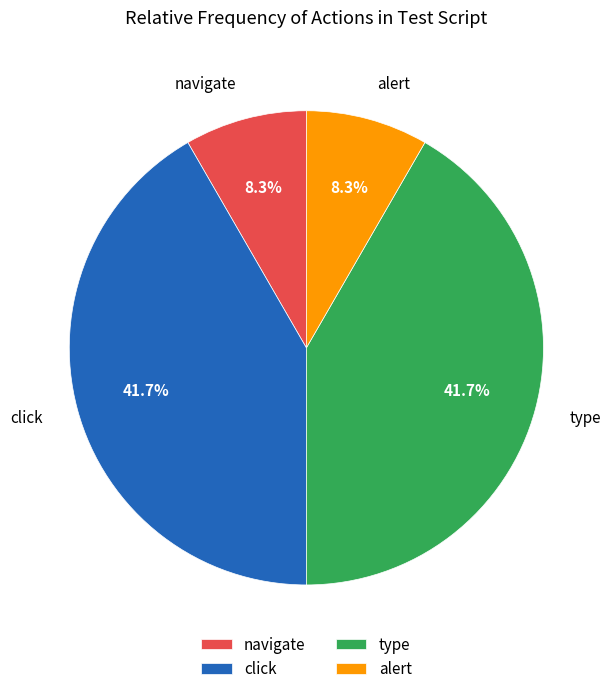

How many slices are in this pie chart?

4